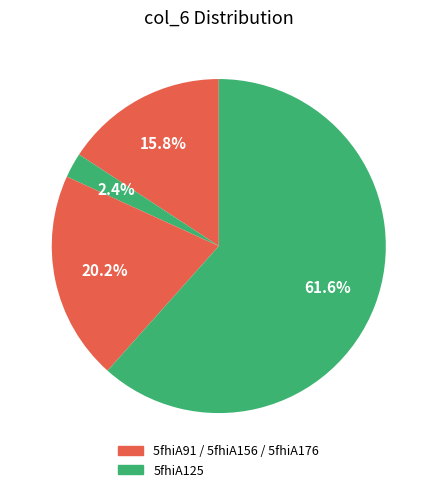

How many slices are in this pie chart?

4